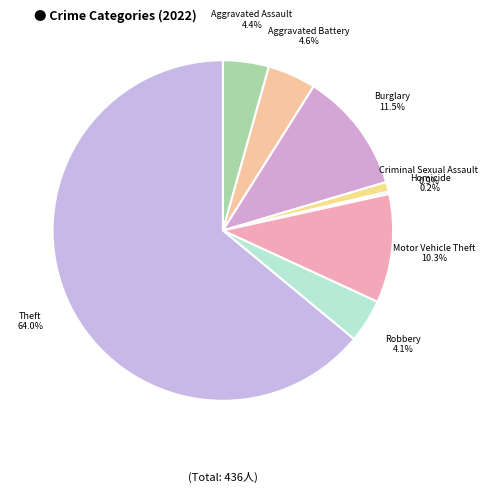

What percentage is the Motor Vehicle Theft slice, to the nearest percent?

10%